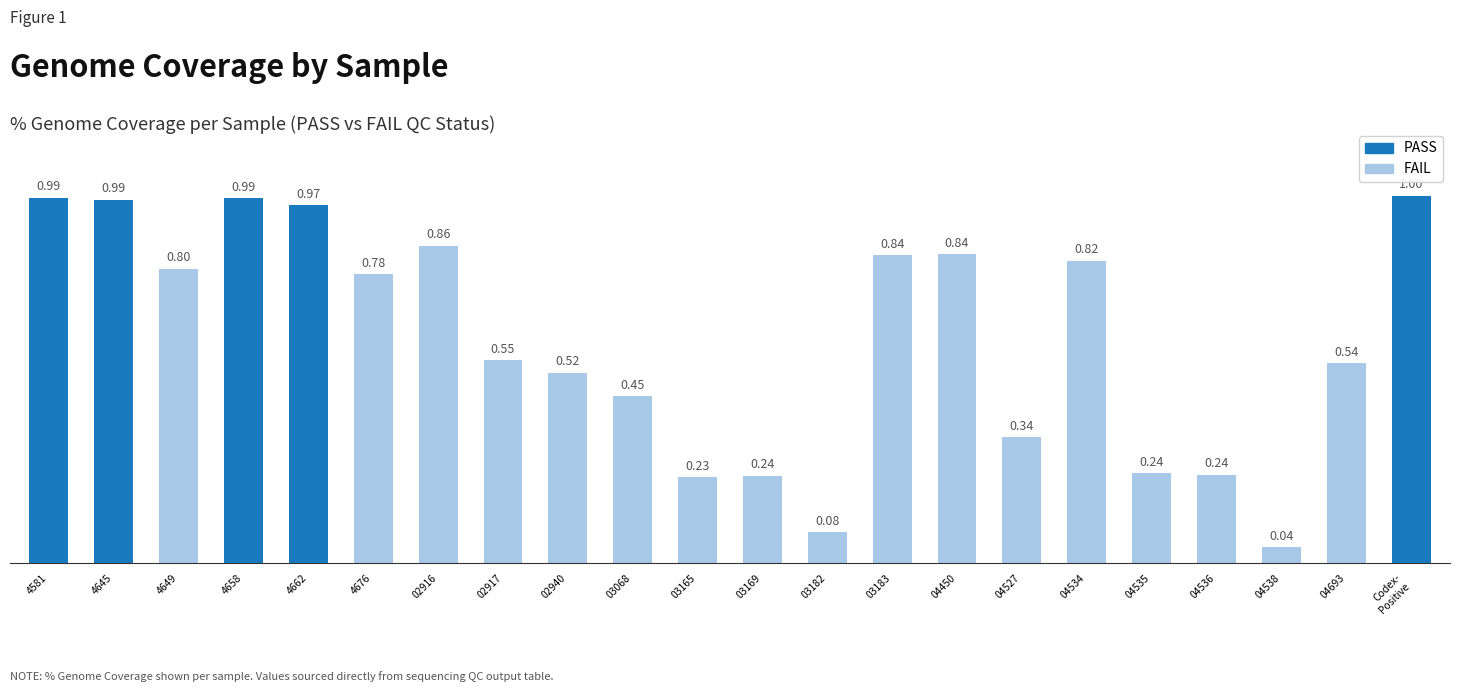

Which has a higher value, 04527 or 03183?

03183